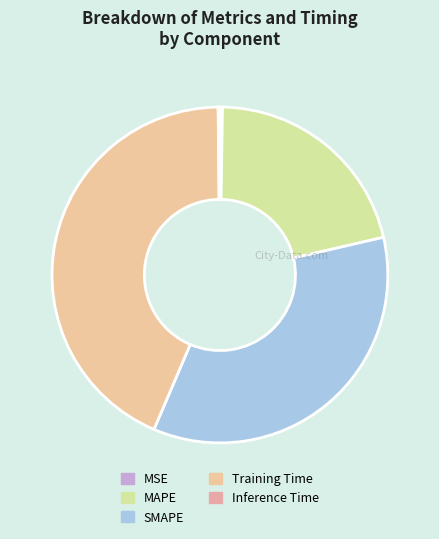

Is it true that Inference Time is 7% of the pie?

False